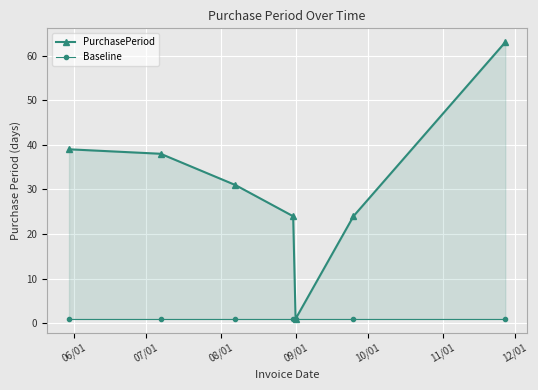

How many lines are shown in the chart?

2